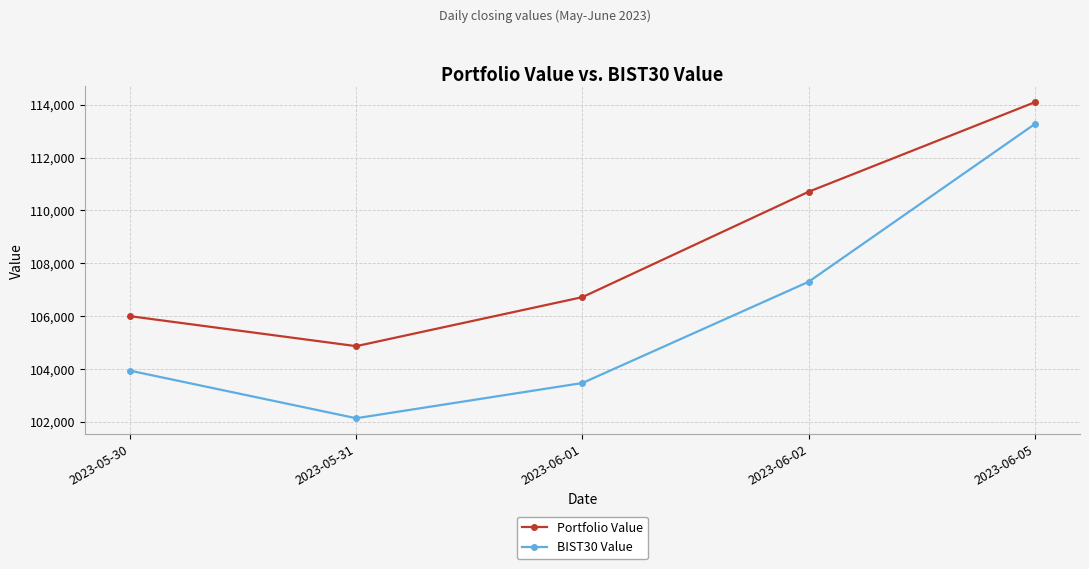

Where does the BIST30 Value series first go above 103932?

2023-05-30